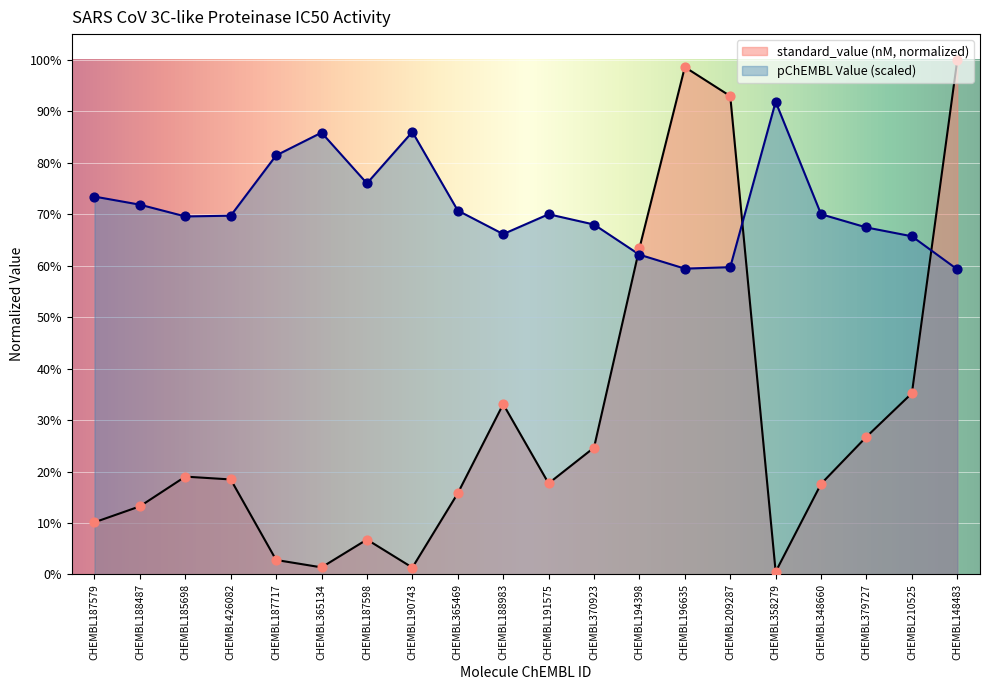

Which series reaches the maximum Y coordinate?

standard_value